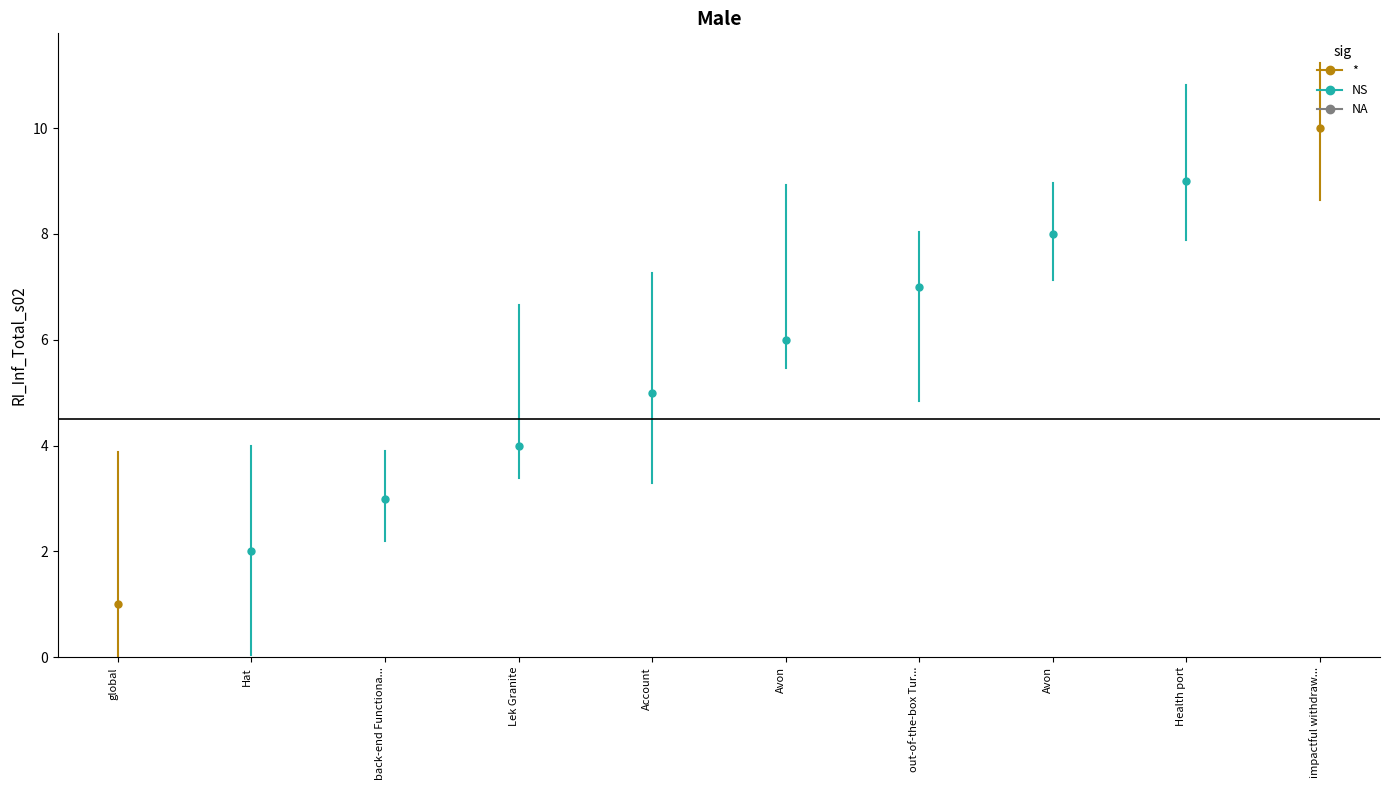

Which category has the highest value across all series?

impactful withdrawal